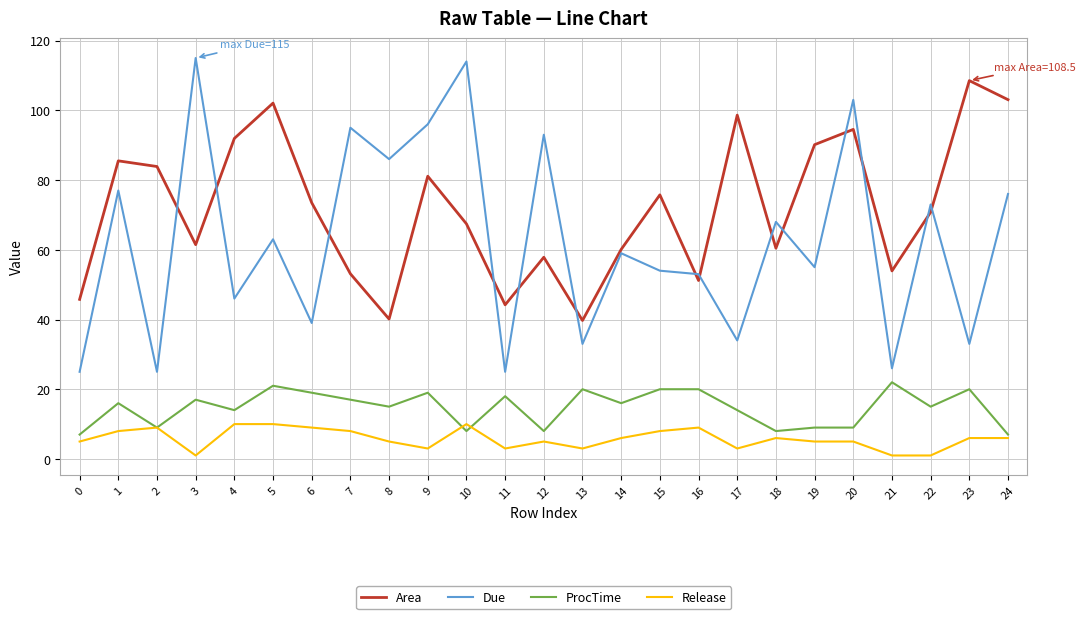

Read the Area value at 18.

60.4